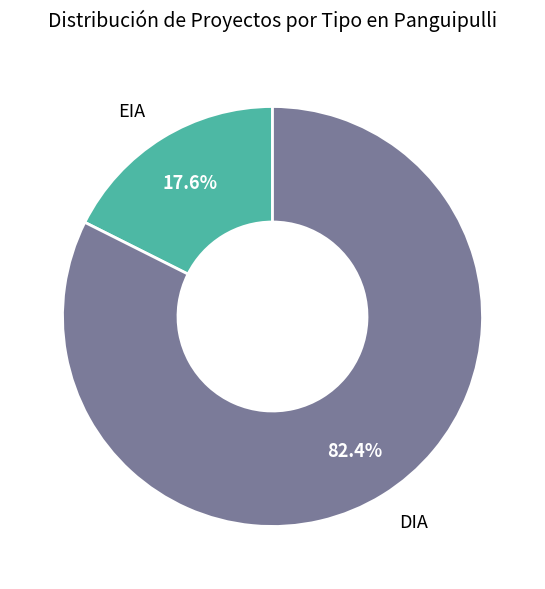

Which slice represents more than half of the pie?

DIA